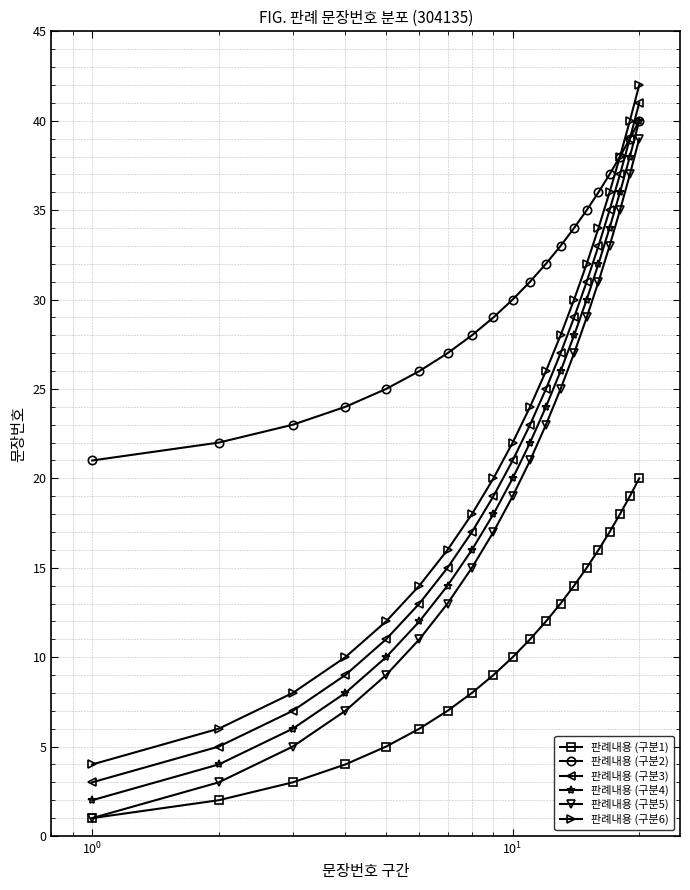

True or false: 판례내용 (구분1) and 판례내용 (구분4) cross at least once.

False